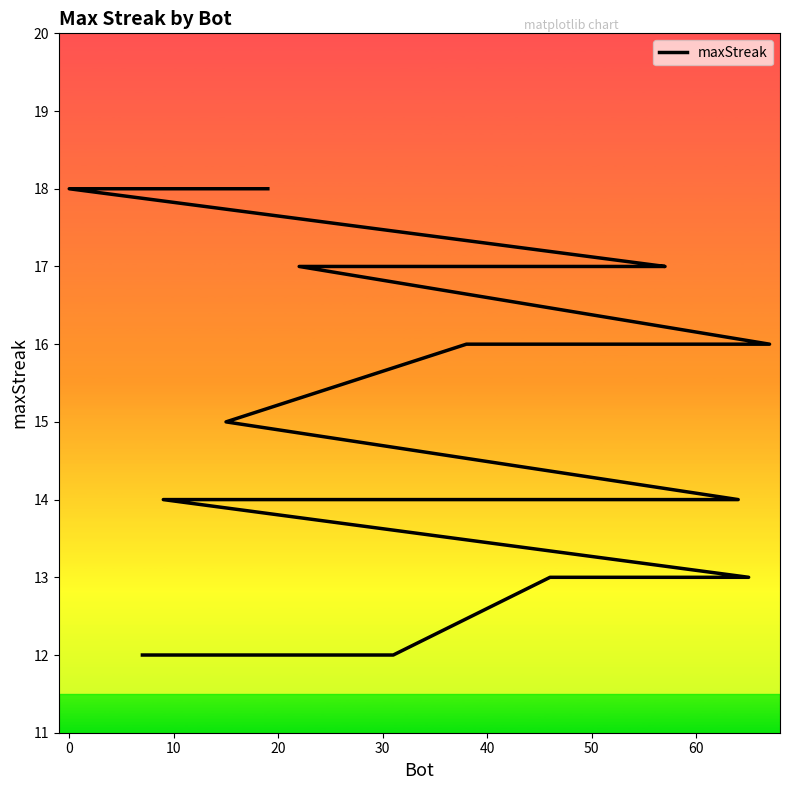

How many data points are less than 14?

6